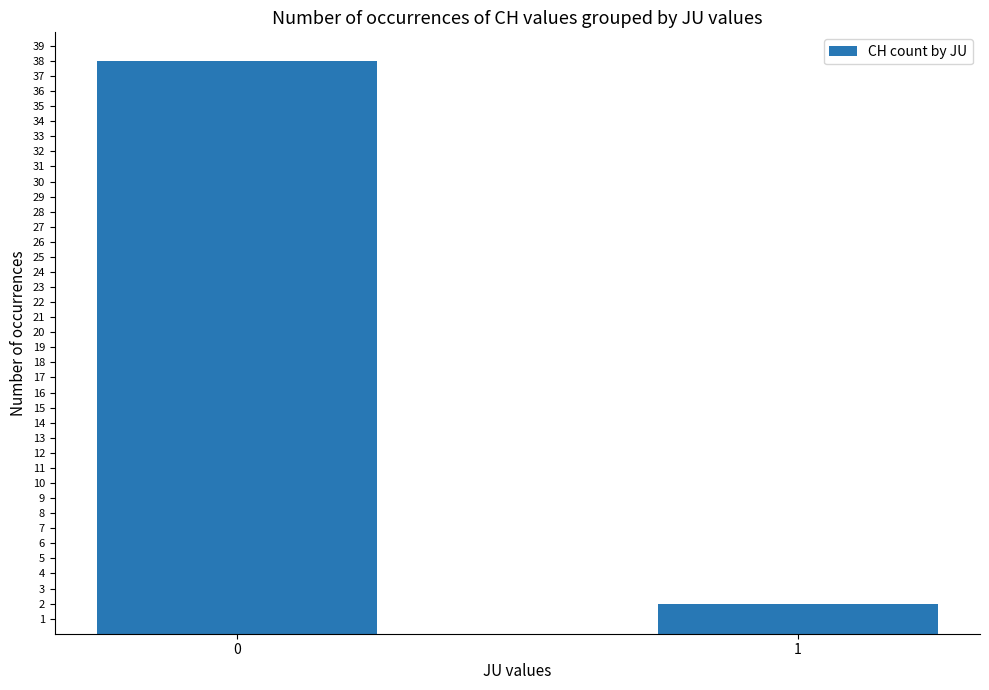

Reading left to right, transcribe all the data shown in this chart.

0=38	1=2